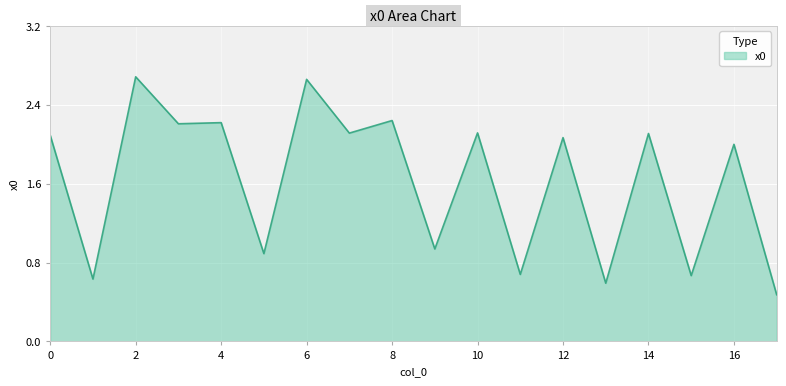

What is the minimum value shown in the chart?

0.5